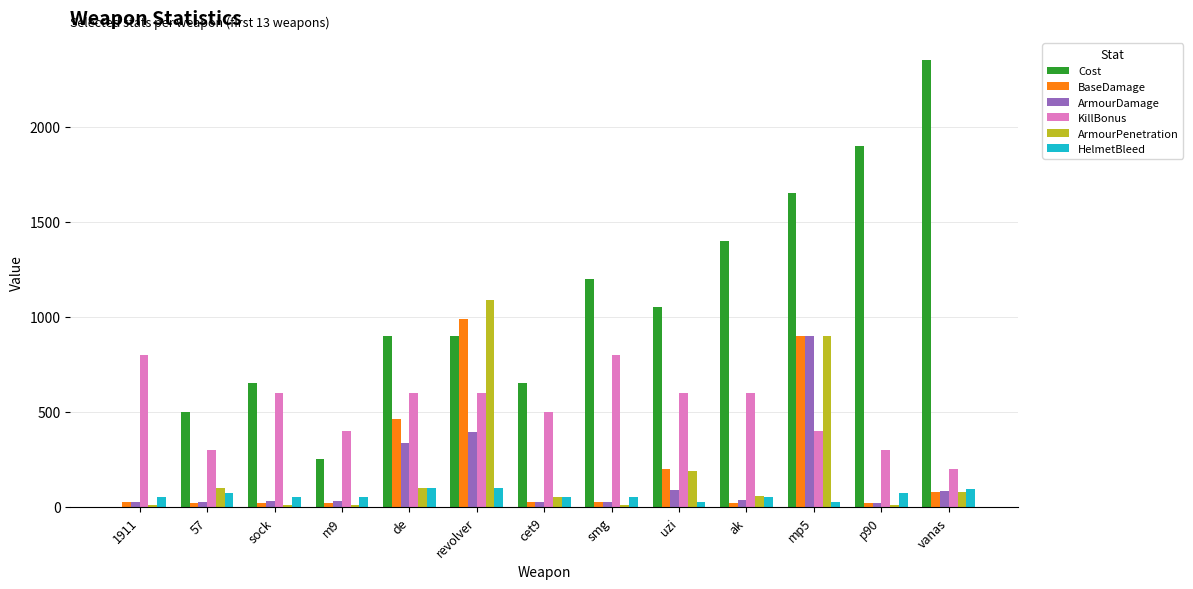

At which category is the sum across all series the highest?

mp5